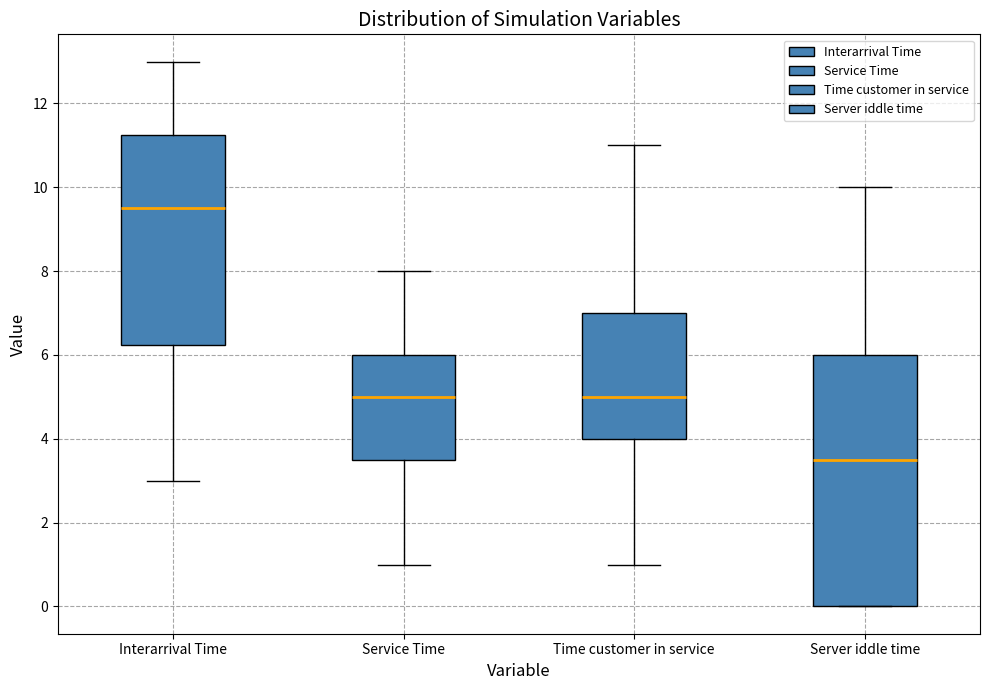

Reading left to right, transcribe this box plot: for each box, give where its median line is, the range the box spans, and where its two whiskers end, as read against the y-axis. The values are not printed on the chart, so give them approximately, as read against the axis.

Interarrival Time: median 9.6, box 6.2 to 11.2, whiskers 3.0 to 13.0
Service Time: median 5.0, box 3.6 to 6.0, whiskers 1.0 to 8.0
Time customer in service: median 5.0, box 4.0 to 7.0, whiskers 1.0 to 11.0
Server iddle time: median 3.6, box 0.0 to 6.0, whiskers 0.0 to 10.0